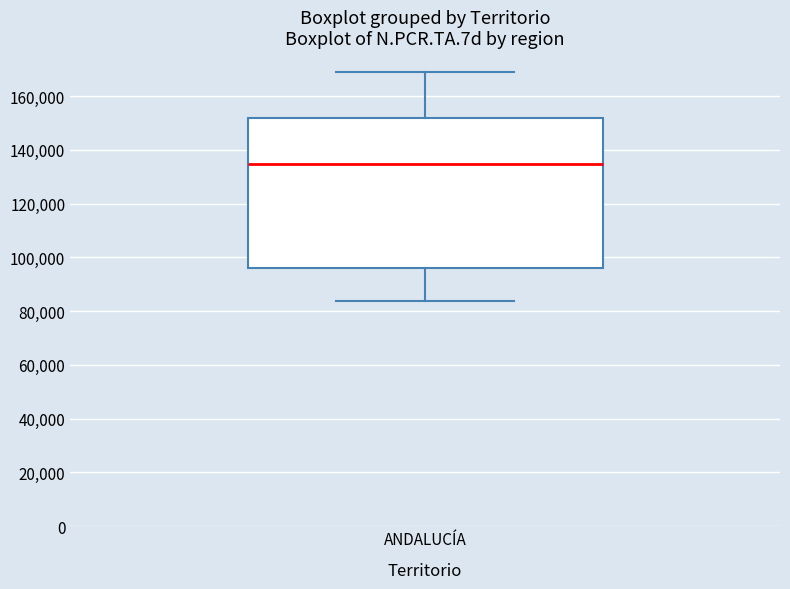

Where does the median line of the box for ANDALUCÍA sit on the y-axis? The values are not printed on the chart, so give them approximately, as read against the axis.

134000